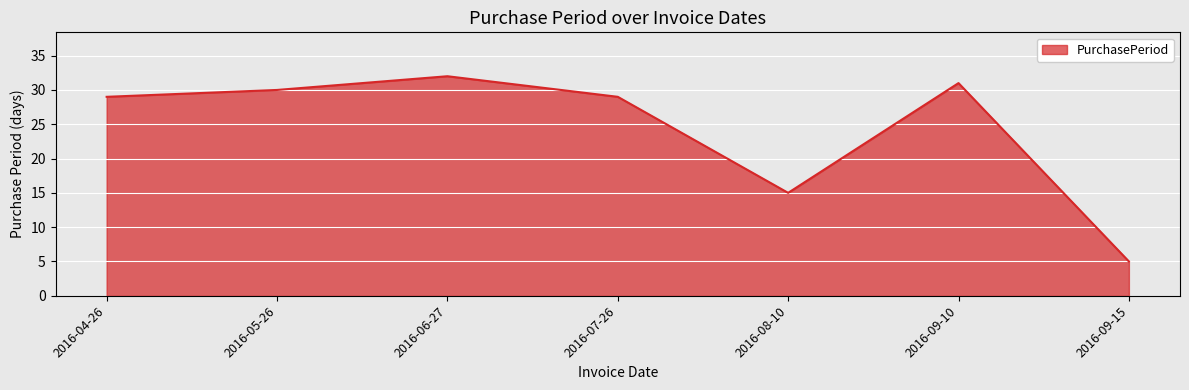

How many interior local valleys (lower than both neighbors) does the data have?

1